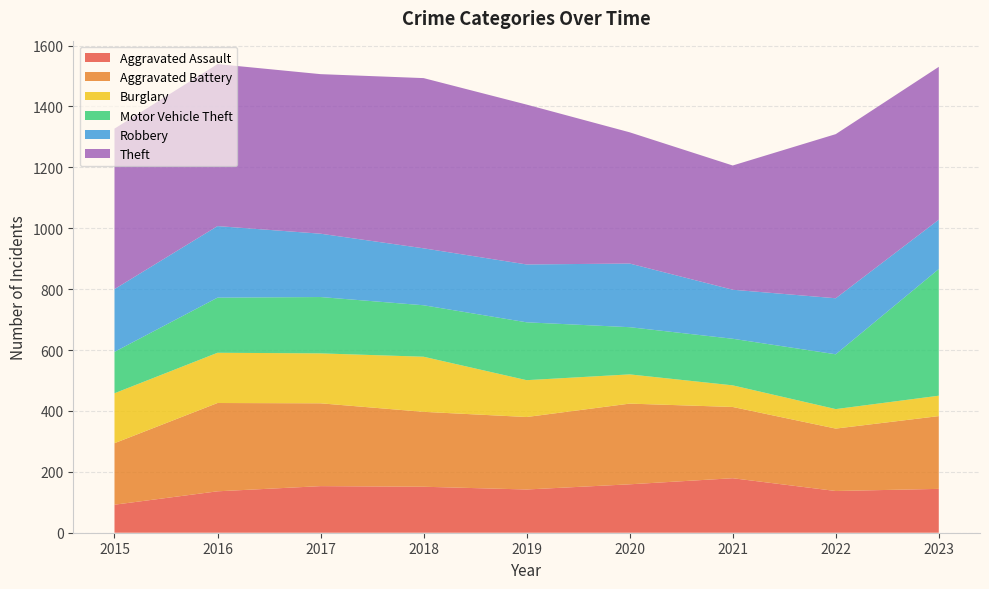

Reading right to left, list all the values displayed in this chart.

Aggravated Assault: 144	137	179	159	142	151	153	136	92
Aggravated Battery: 239	205	234	265	238	246	272	290	202
Burglary: 67	64	71	96	121	181	164	165	164
Motor Vehicle Theft: 416	180	153	155	190	169	185	181	136
Robbery: 162	184	161	209	190	187	208	235	206
Theft: 502	539	408	431	525	559	524	532	527